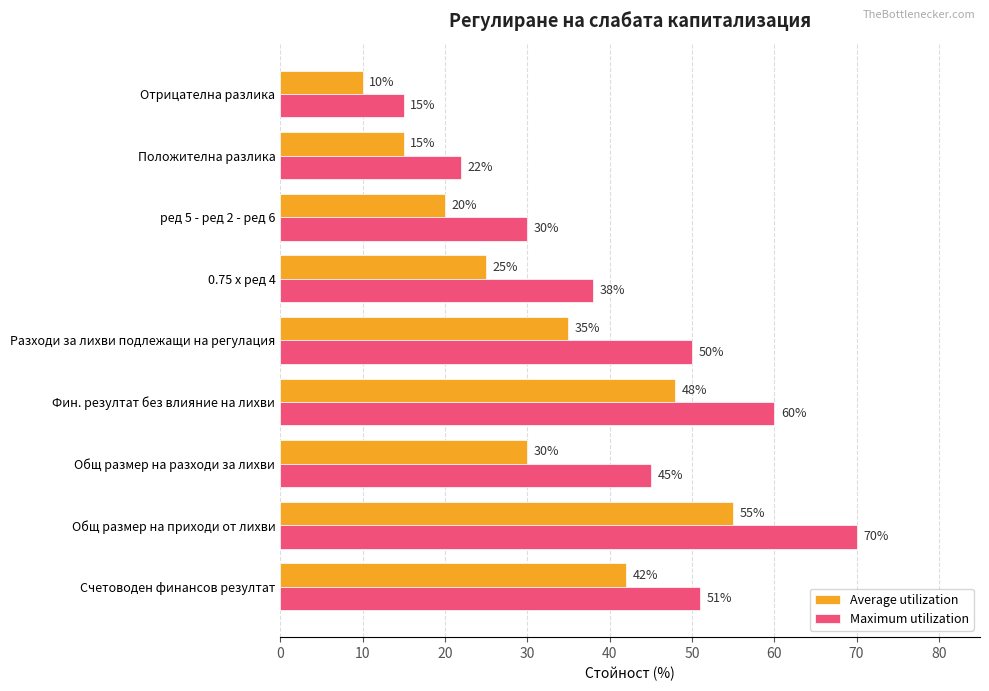

What is the minimum value shown in the chart?

10